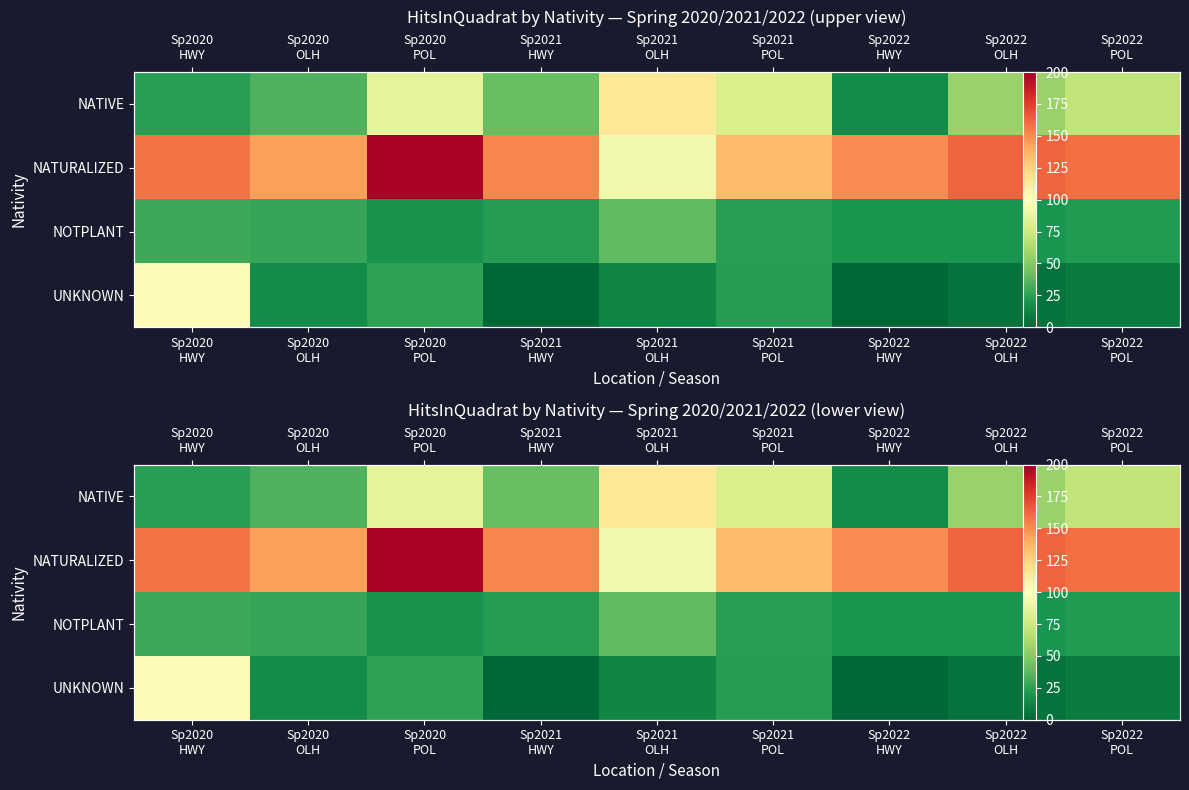

Which category has the highest value across all series?

Sp2020
POL